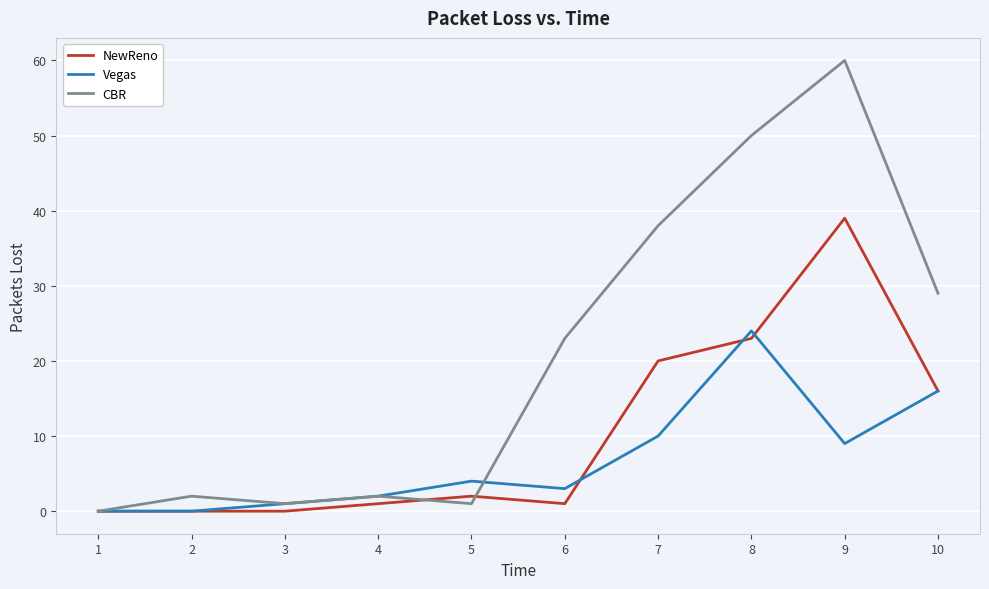

The CBR series shows 61 at 7. True or false?

False